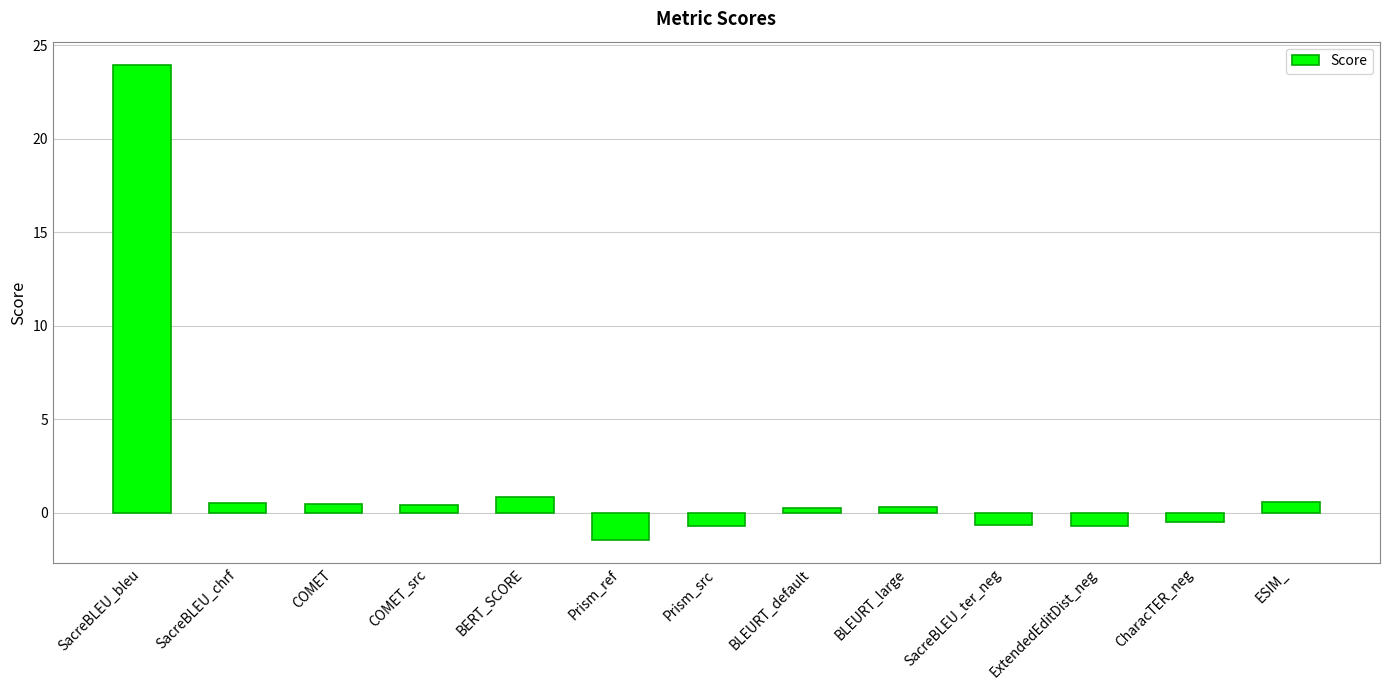

The value at BLEURT_default is 0.2. True or false?

True